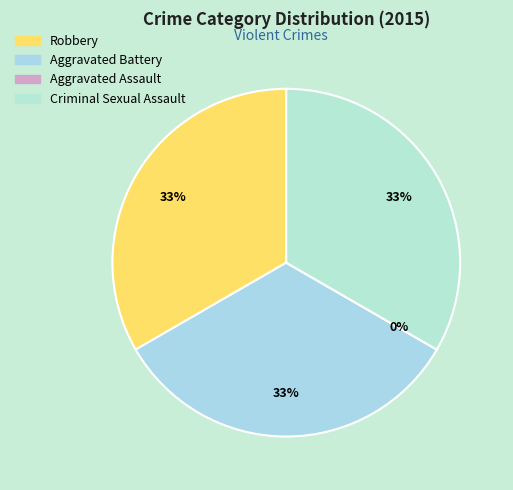

Rank the categories by value from highest to lowest.

Robbery, Aggravated Battery, Criminal Sexual Assault, Aggravated Assault